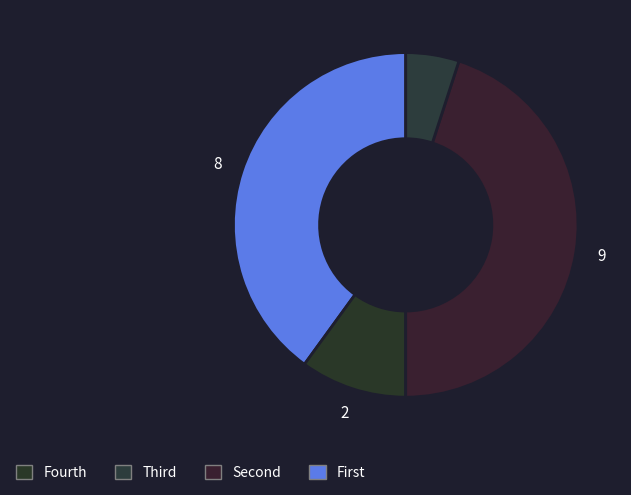

How many slices are in this pie chart?

4